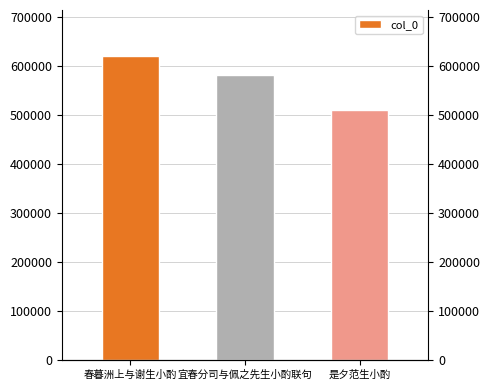

Rank the categories by value from lowest to highest.

是夕范生小酌, 宜春分司与佩之先生小酌联句, 春暮洲上与谢生小酌